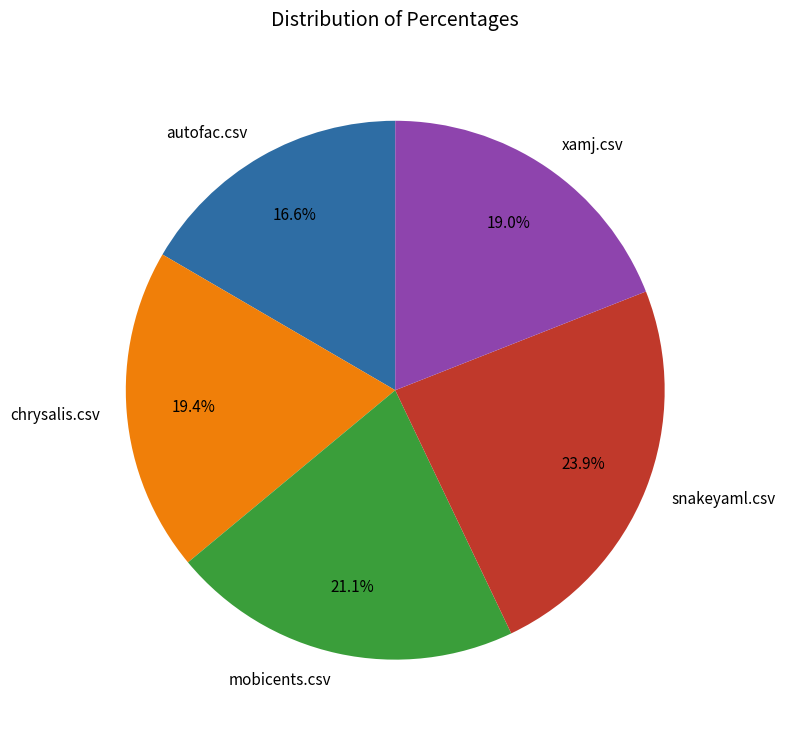

True or false: snakeyaml.csv accounts for 29% of the total.

False